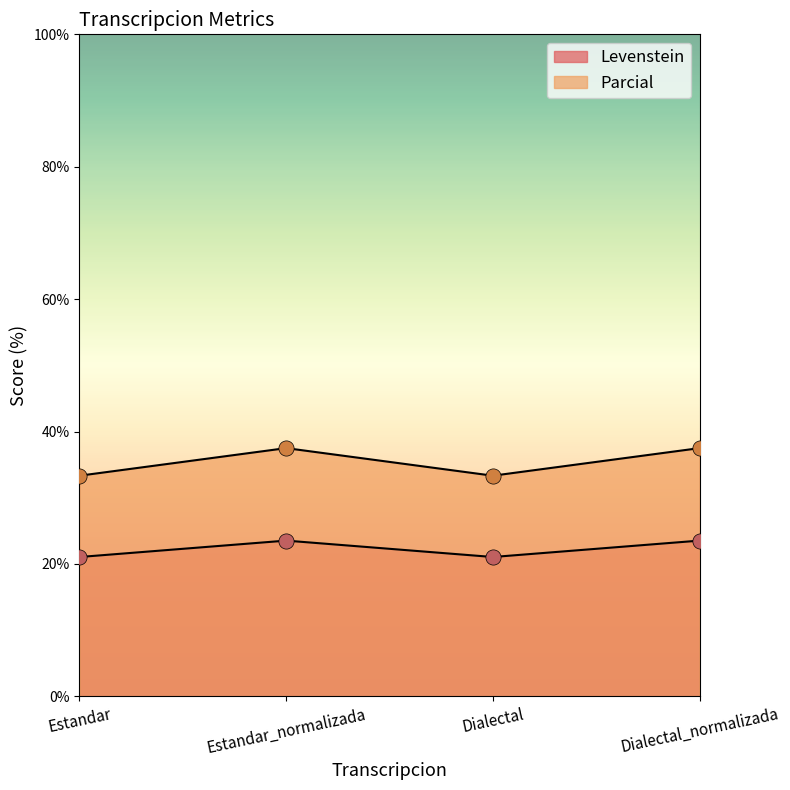

Which series reaches the maximum Y coordinate?

Parcial